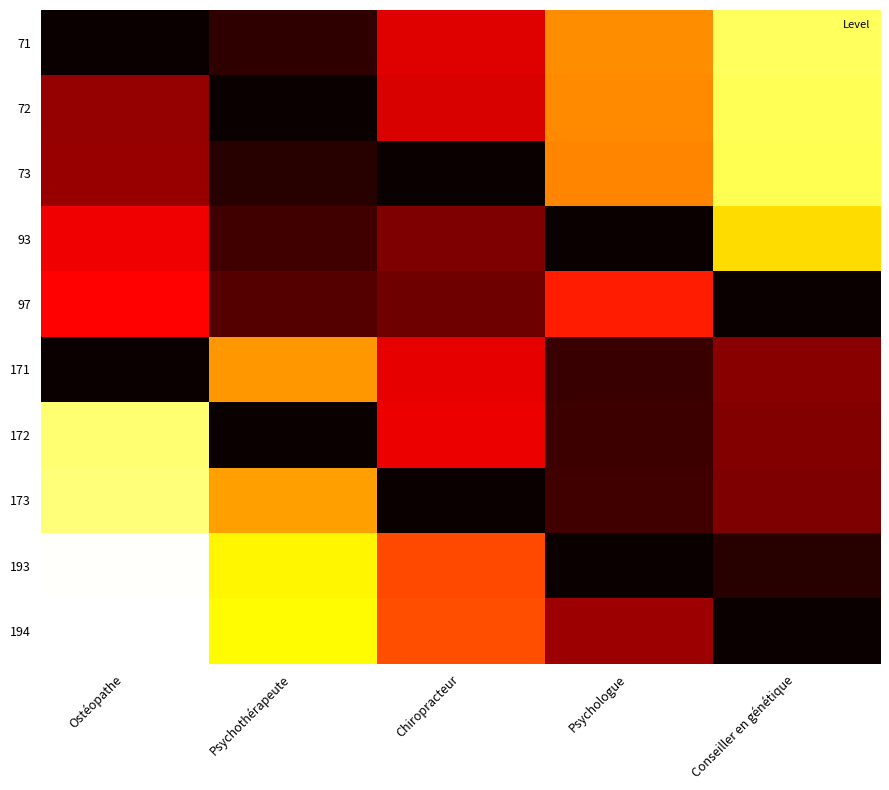

At Conseiller en génétique, list the series in order from smallest to largest.

97, 194, 193, 173, 172, 171, 93, 73, 72, 71